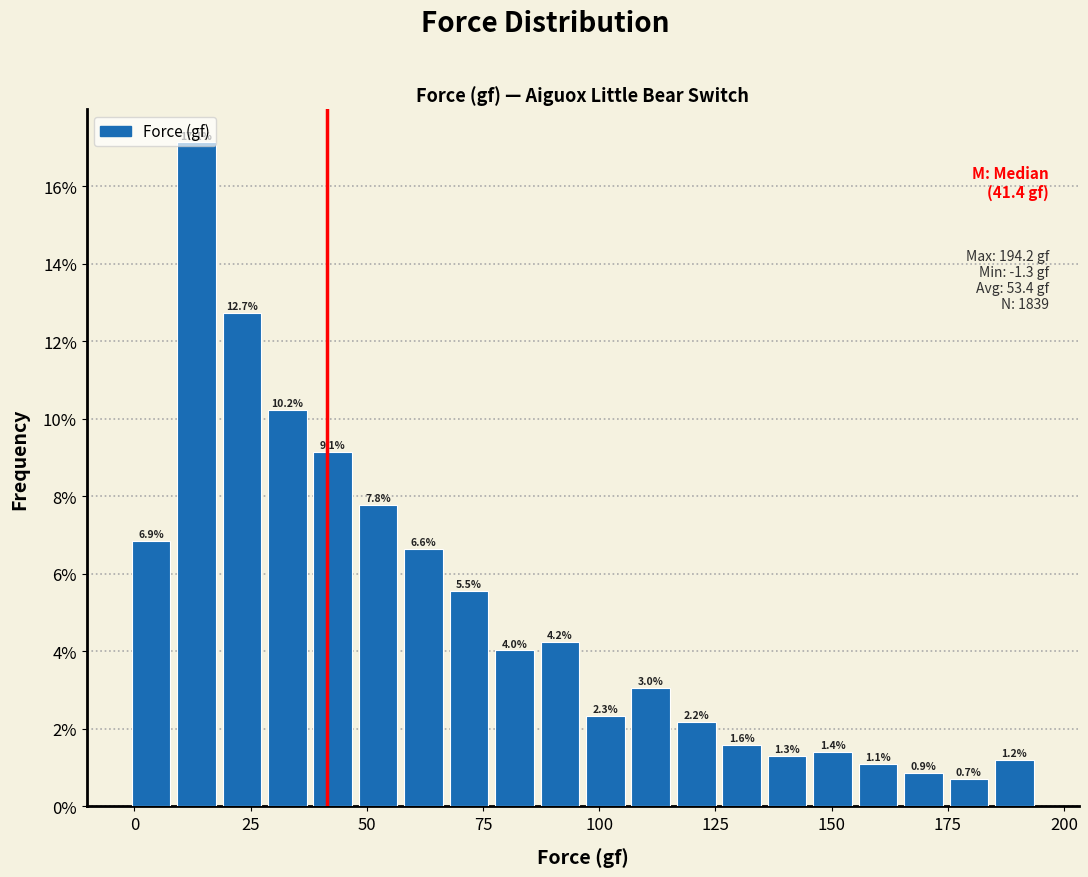

Around what value on the x-axis is the tallest bar? Give the approximate position of its centre, as read against the axis.

15